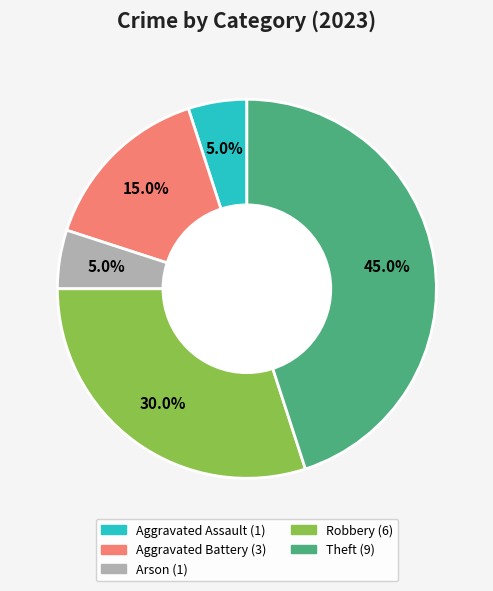

Is there any slice that represents more than half of the pie?

No